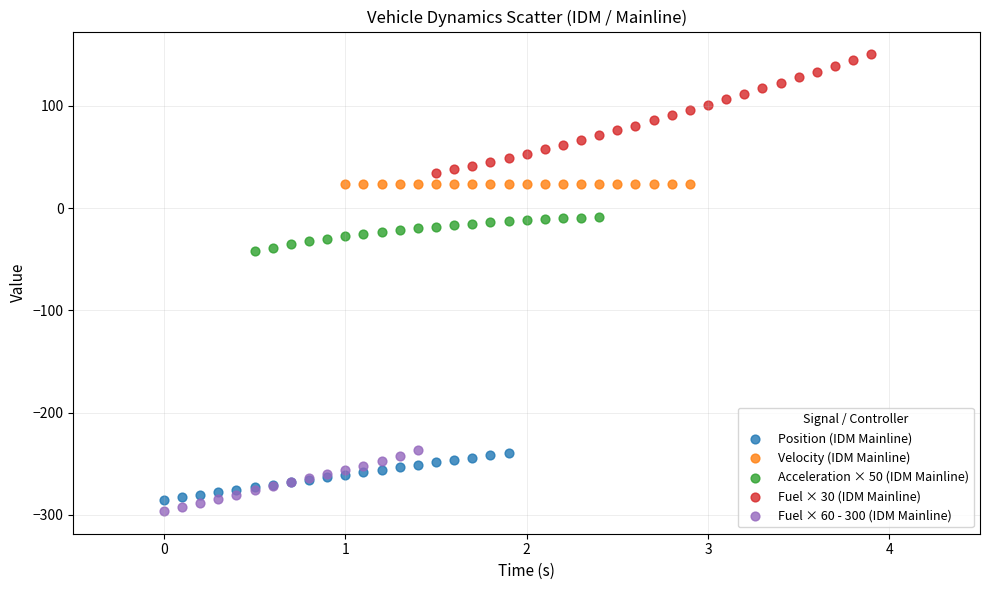

Which series has the widest spread of Y values?

Fuel × 30 (IDM Mainline)